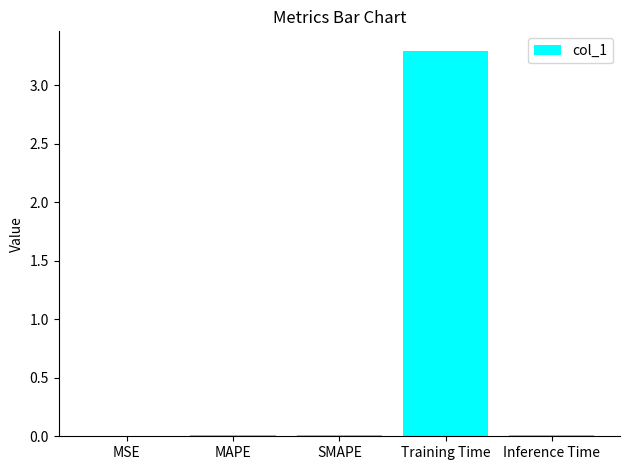

Between MSE and Training Time, which is larger?

Training Time